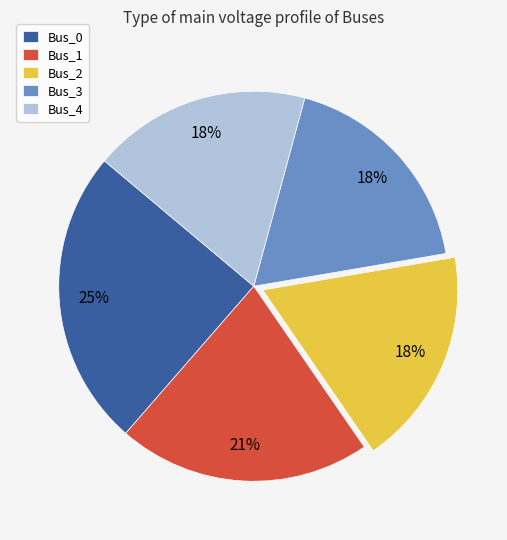

Combined, do Bus_1 and Bus_0 account for over 50%?

No